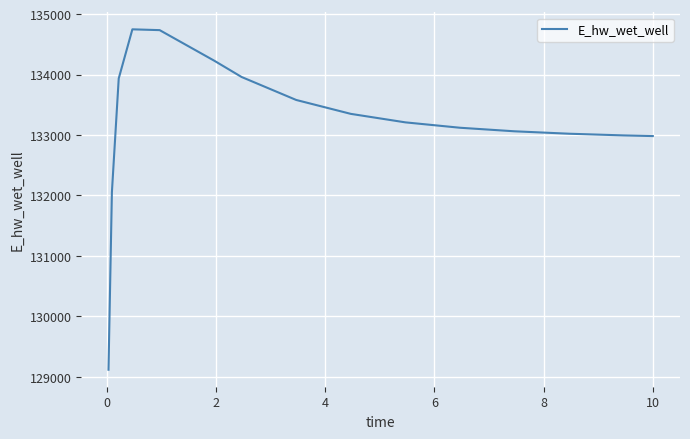

What is the minimum value shown in the chart?

129115.2